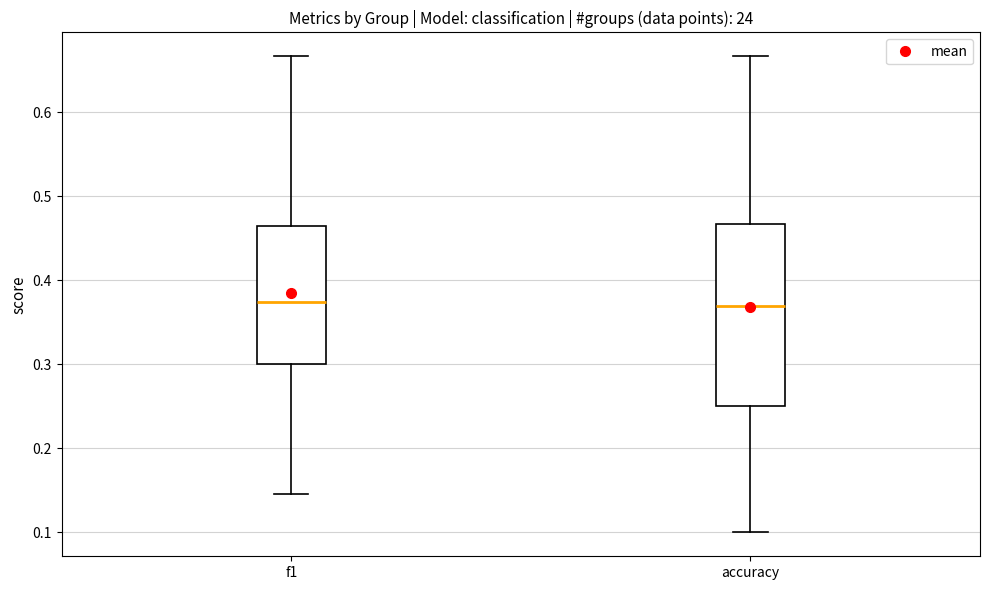

Reading left to right, read every box against the y-axis: the position of its median line, the range the box covers, and the ends of its whiskers. The values are not printed on the chart, so give them approximately, as read against the axis.

f1: median 0.37, box 0.30 to 0.46, whiskers 0.15 to 0.67
accuracy: median 0.37, box 0.25 to 0.47, whiskers 0.10 to 0.67